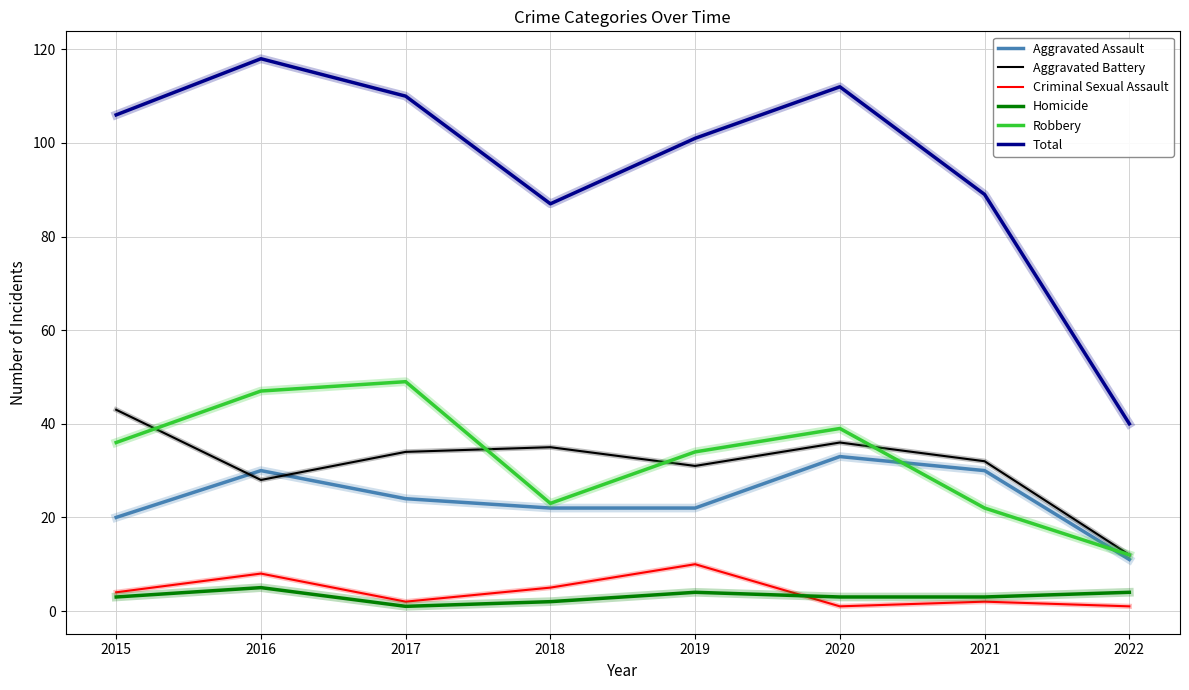

What is the total value across all series at 2022?

80